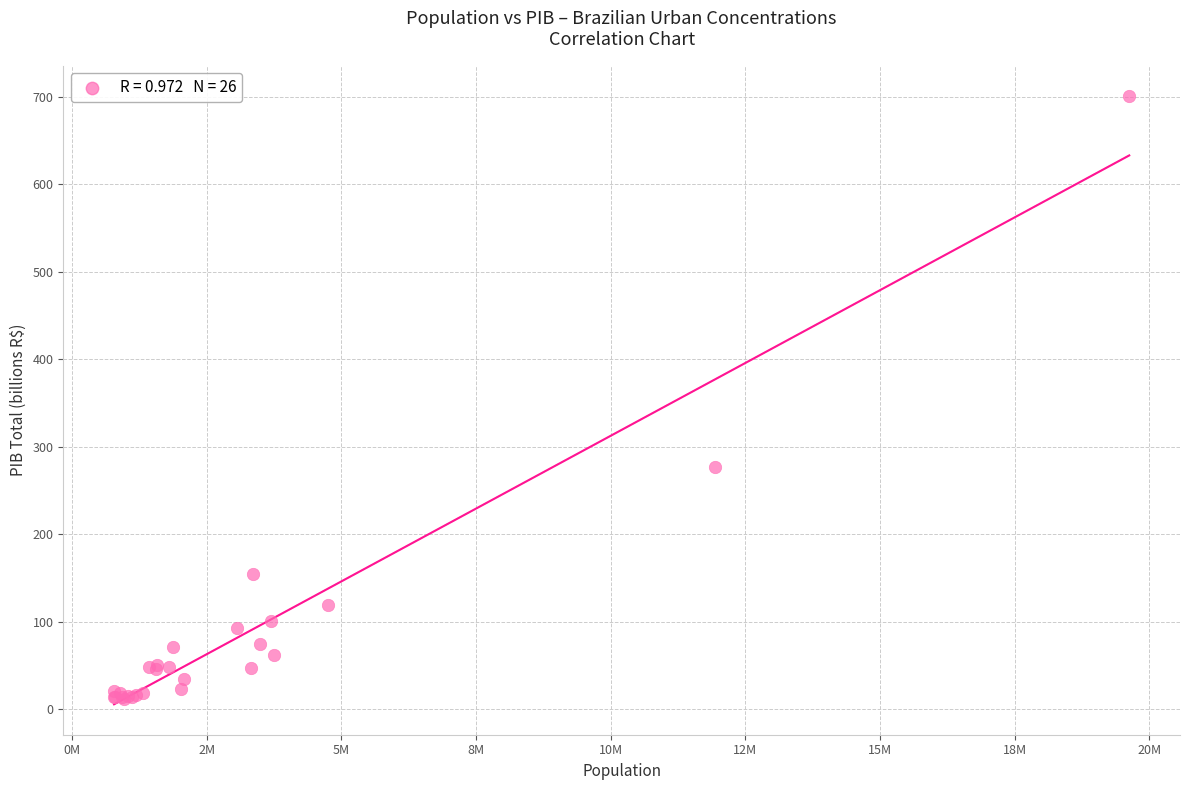

What Y value in the scatter plot is closest to 356?

277.1